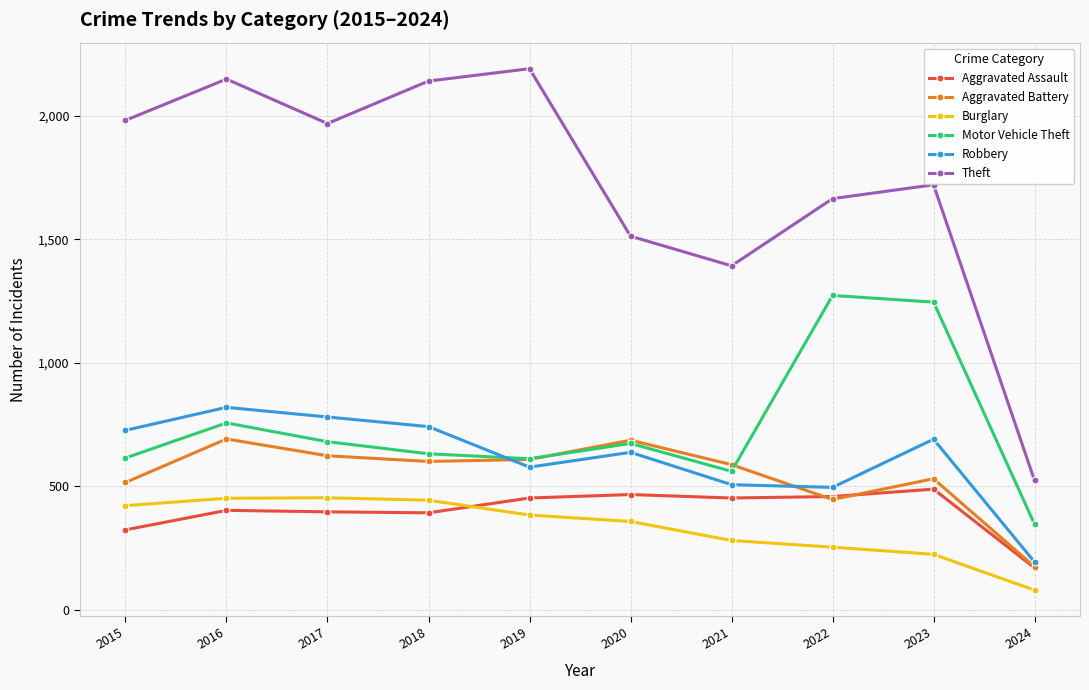

How many intersections are there between Robbery and Aggravated Battery?

2